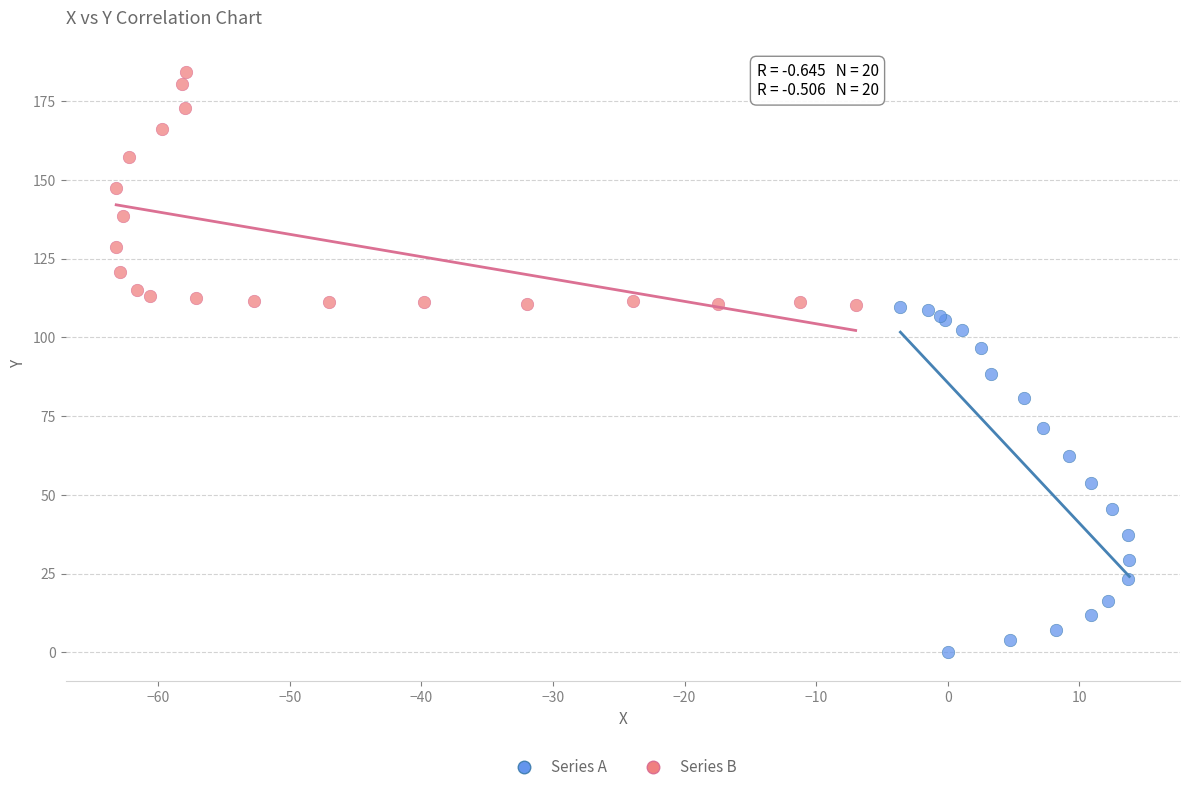

Which series has the widest spread of Y values?

Series A